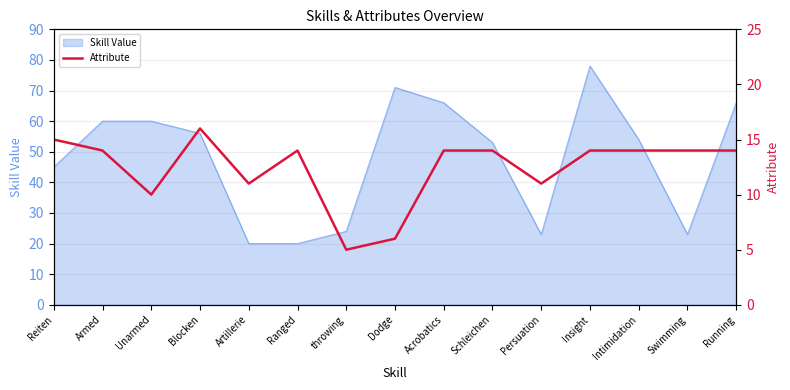

Reading left to right, what are all the values shown in this chart?

Reiten=15	Armed=14	Unarmed=10	Blocken=16	Artillerie=11	Ranged=14	throwing=5	Dodge=6	Acrobatics=14	Schleichen=14	Persuation=11	Insight=14	Intimidation=14	Swimming=14	Running=14